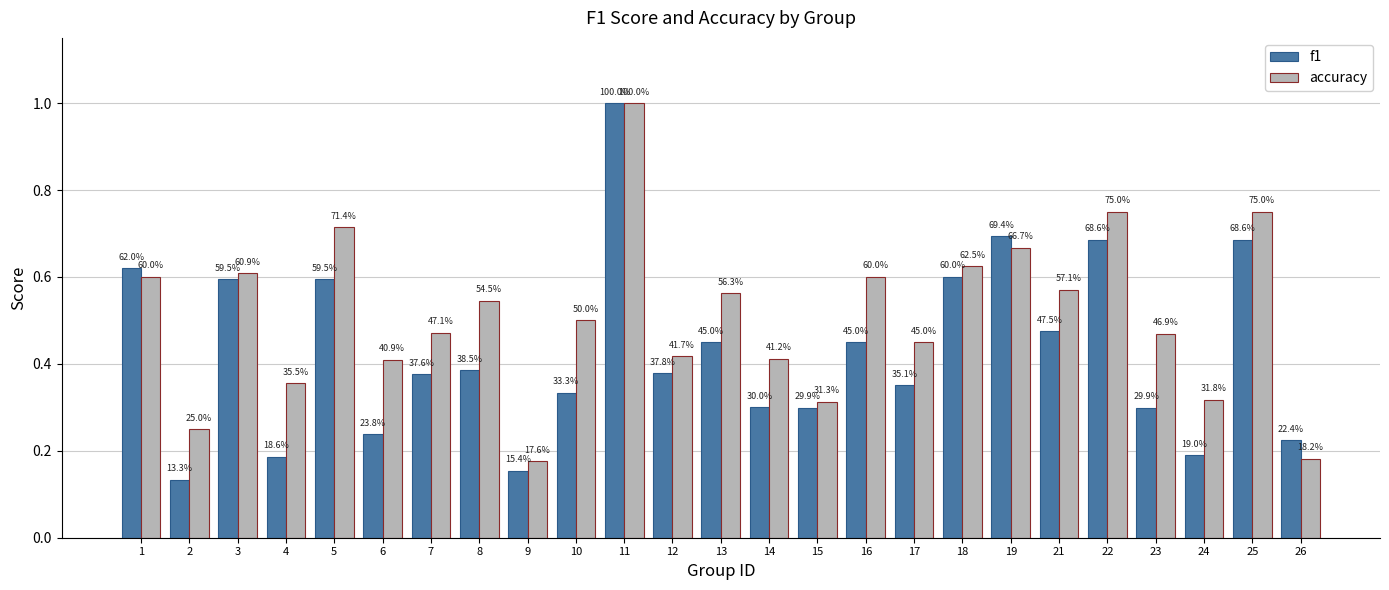

Does the chart contain stacked bars?

No